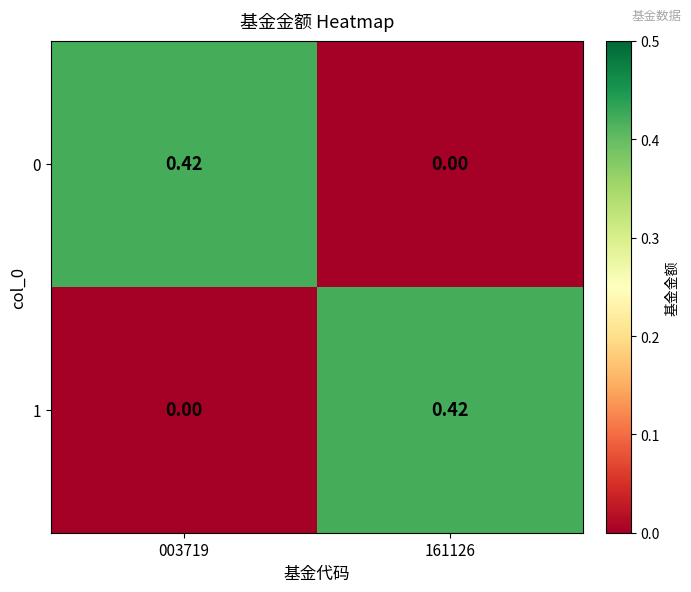

Is the value of 0 at 003719 greater than the value of 1 at 003719?

Yes